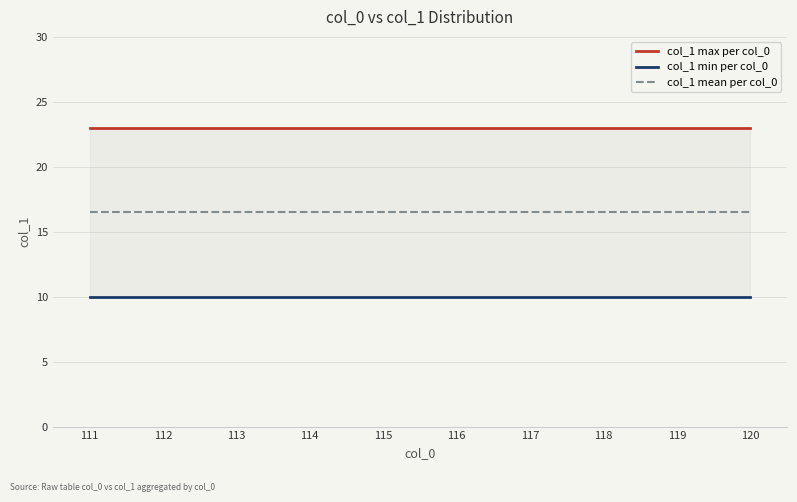

True or false: col_1 max per col_0 and col_1 mean per col_0 intersect in this chart.

False